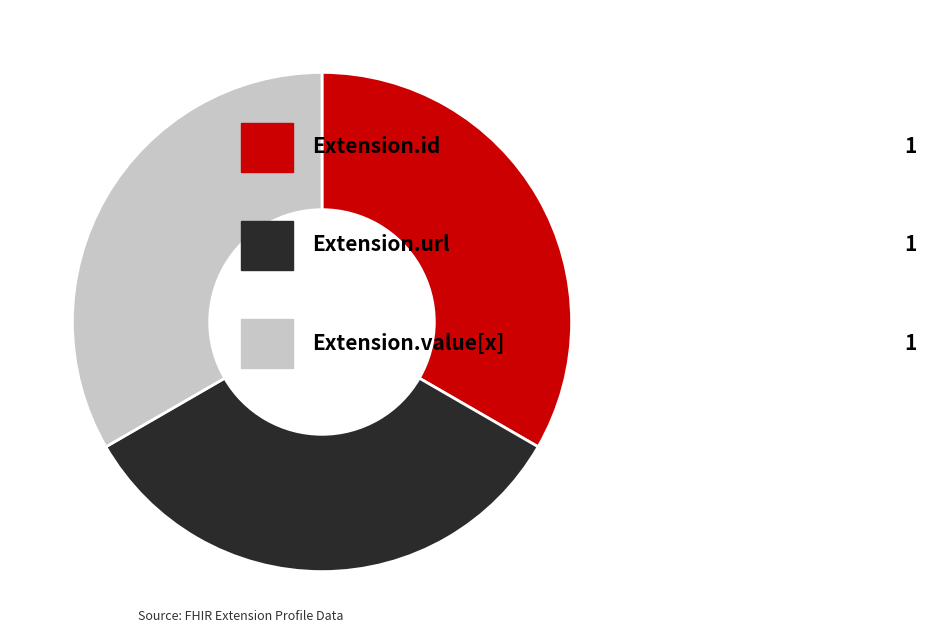

Is there any slice that represents more than half of the pie?

No